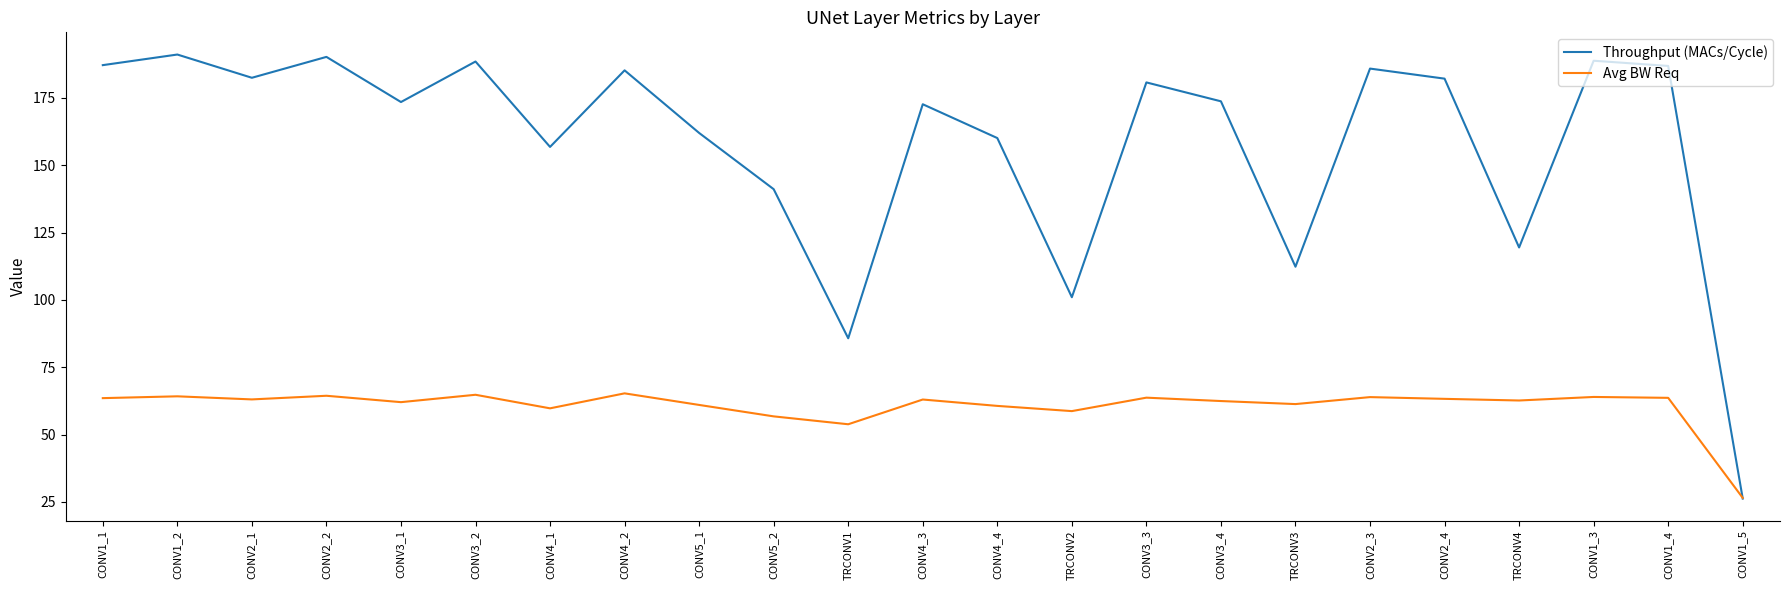

Which series has the largest total across all categories?

Throughput (MACs/Cycle)